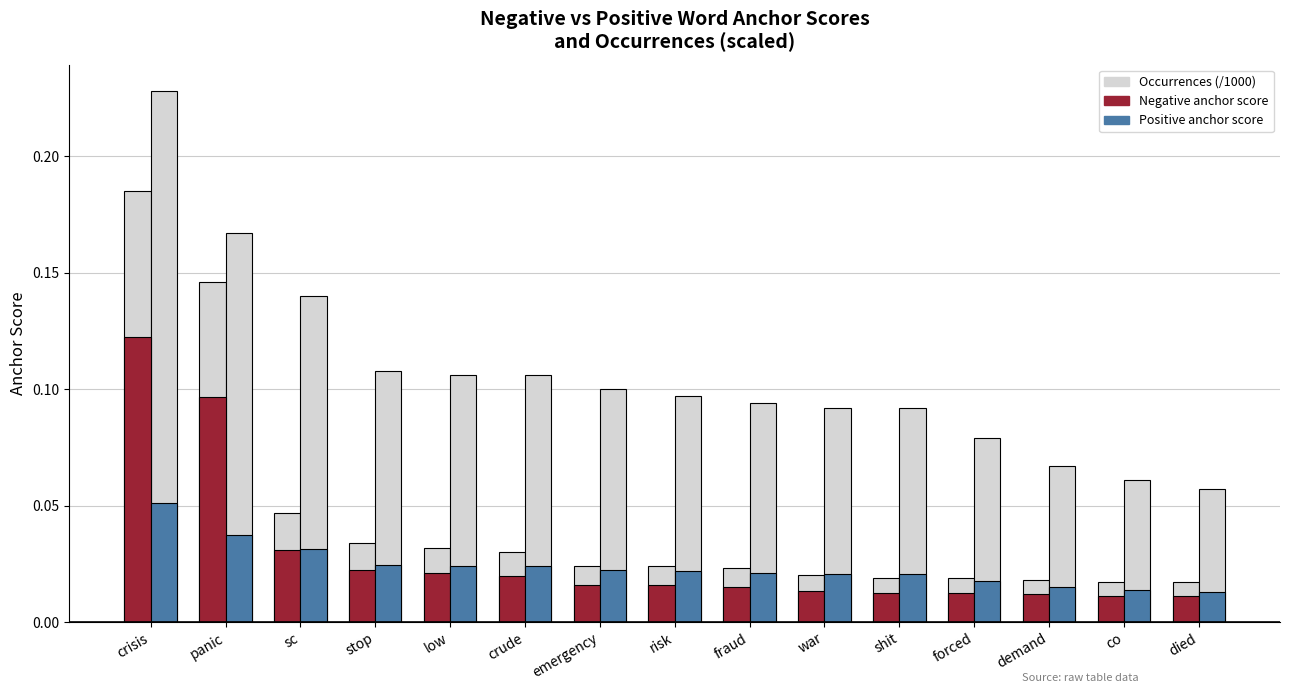

How many groups of bars are there?

15